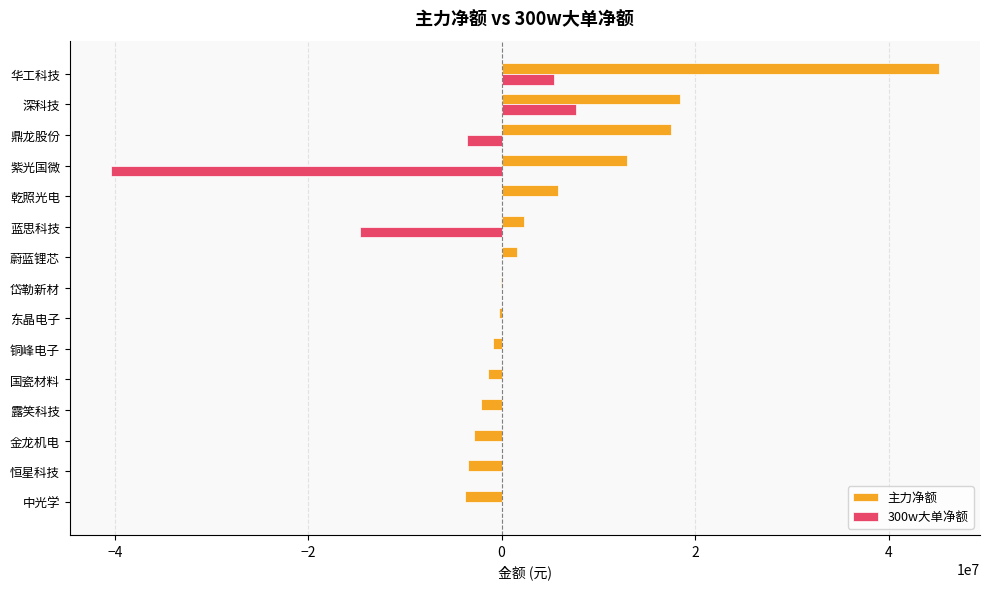

What is the sum of all 300w大单净额 values?

-45379880